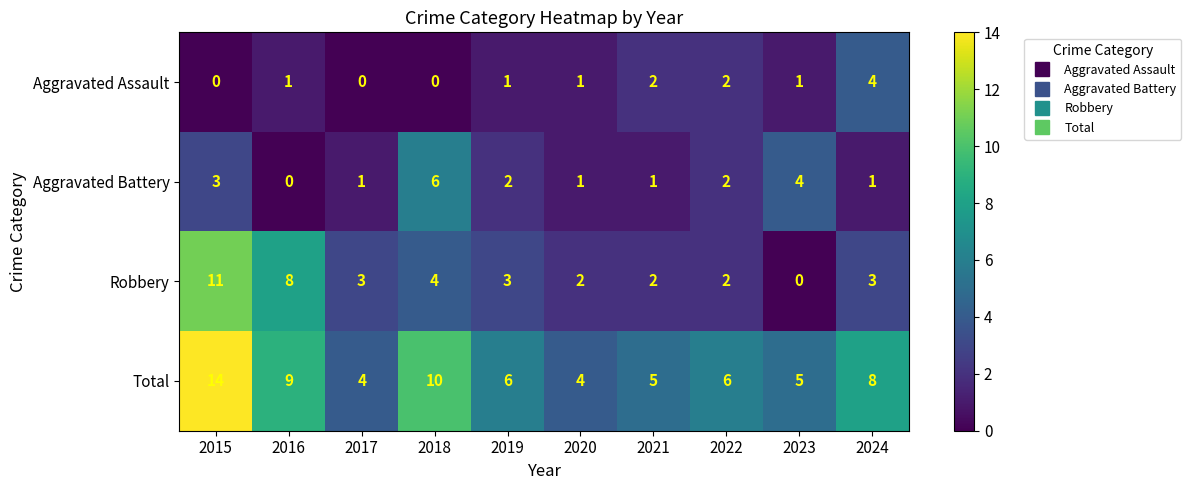

What is the difference between the highest and lowest values at 2021?

4